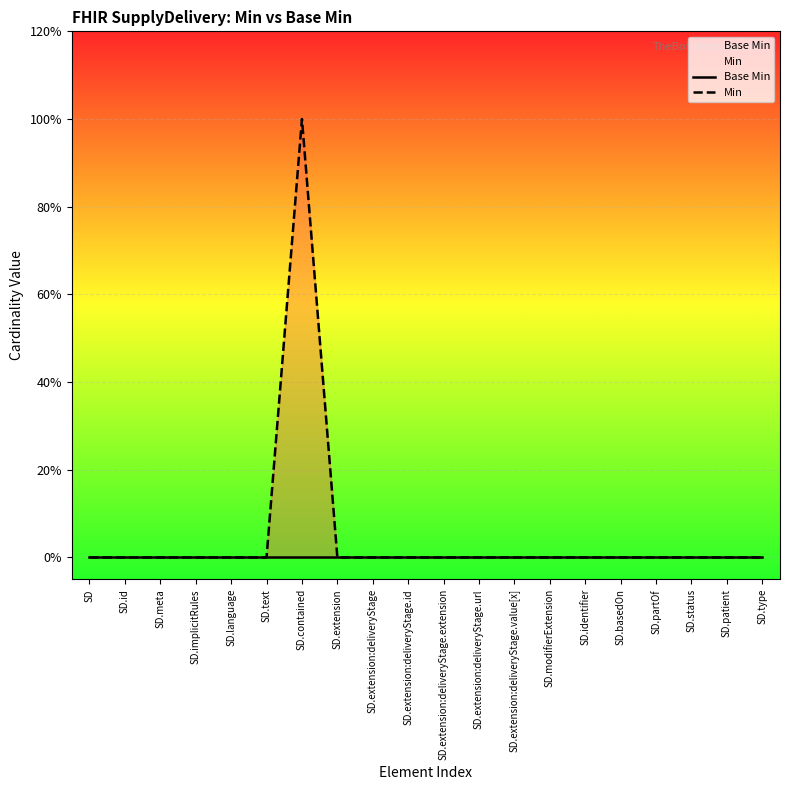

Reading left to right, list all the values displayed in this chart.

Base Min: 0	0	0	0	0	0	0	0	0	0	0	0	0	0	0	0	0	0	0	0
Min: 0	0	0	0	0	0	1	0	0	0	0	0	0	0	0	0	0	0	0	0